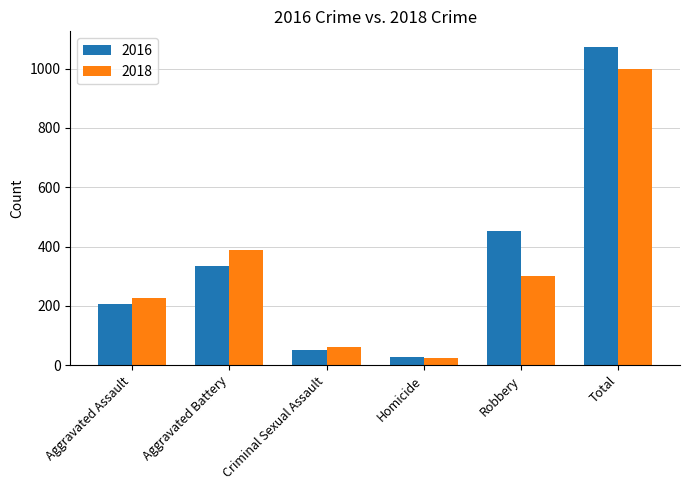

What is the label of the 6th bar from the right?

Aggravated Assault